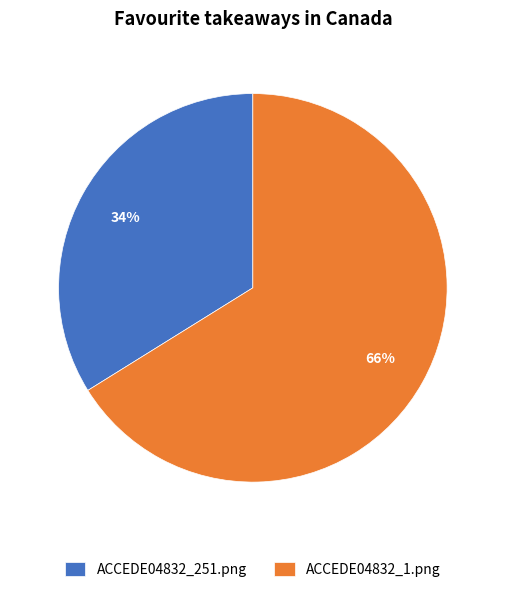

Count the number of slices in the pie.

2